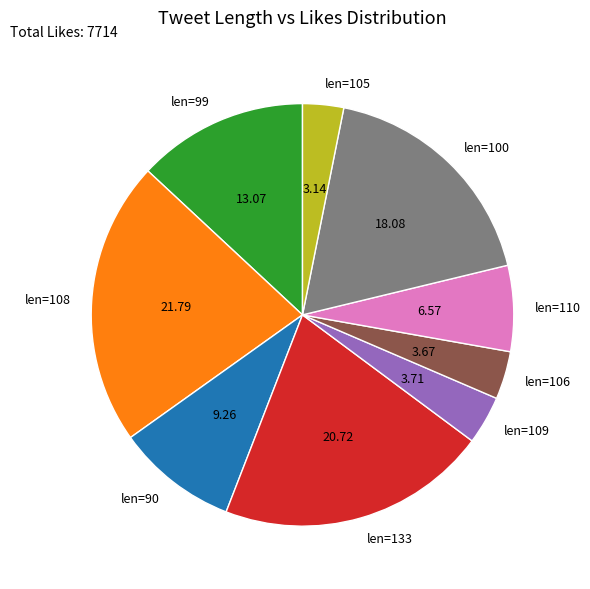

Is there any slice that represents more than half of the pie?

No